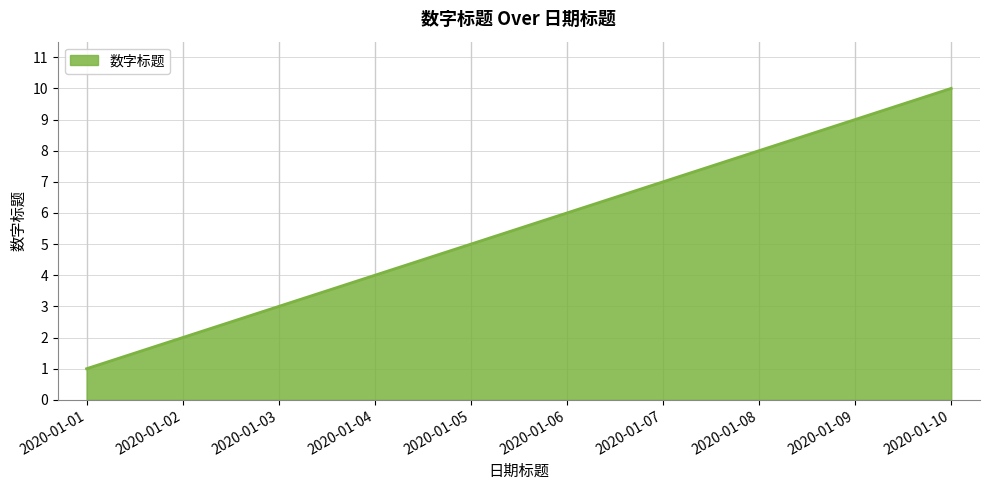

What is the difference between the maximum and minimum values?

9